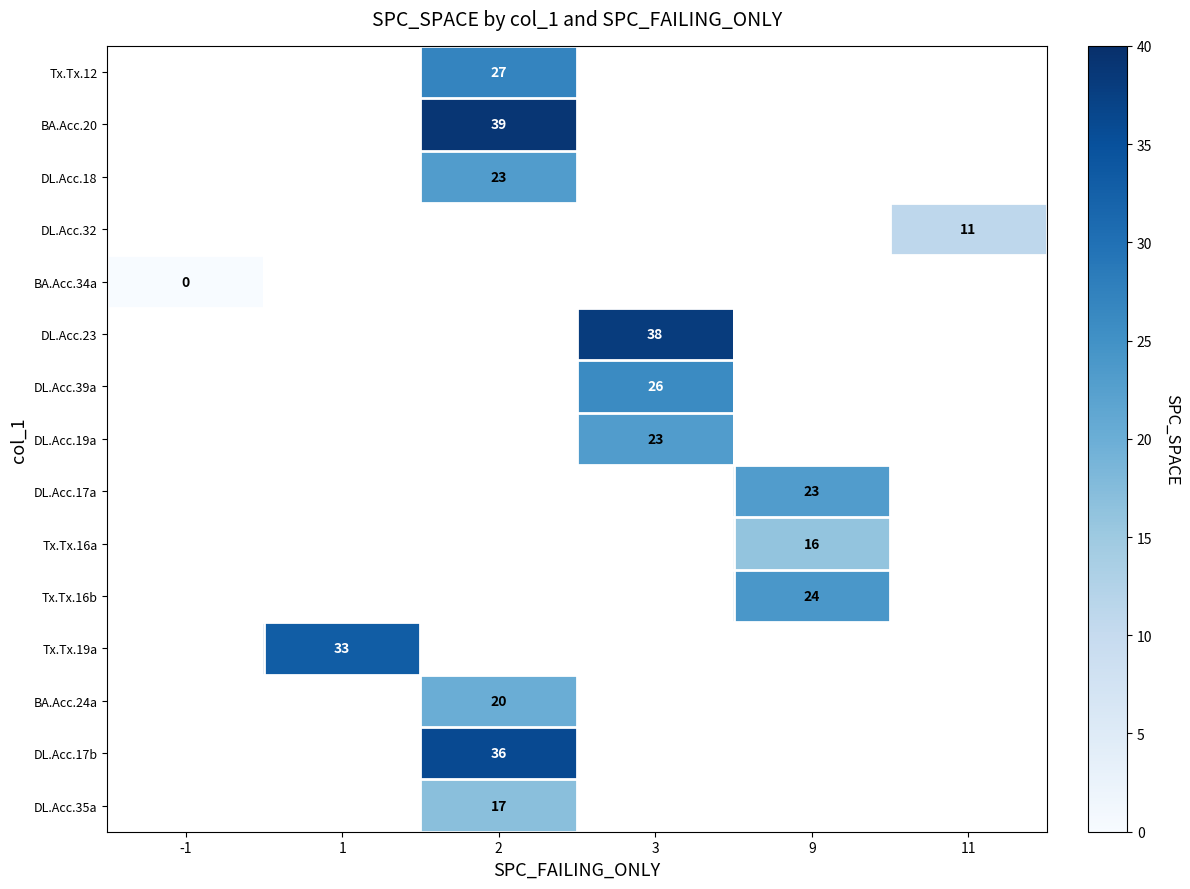

Is it true that Tx.Tx.12 equals 27 at 2?

True